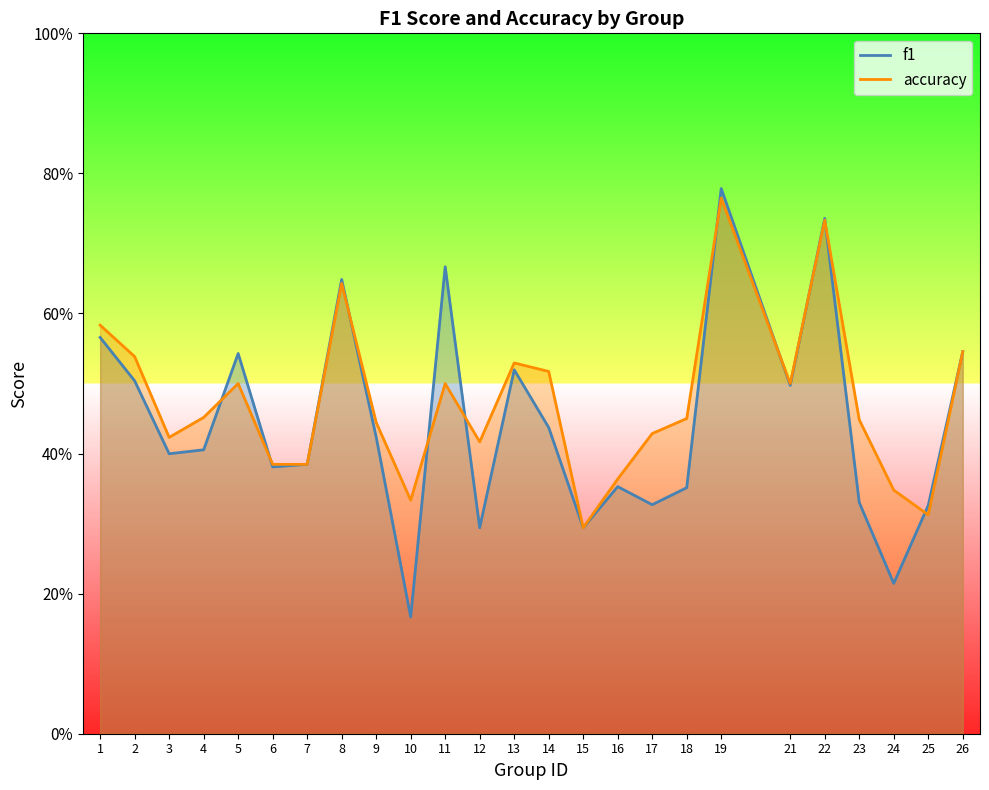

List the series in order of their overall mean, highest first.

accuracy, f1